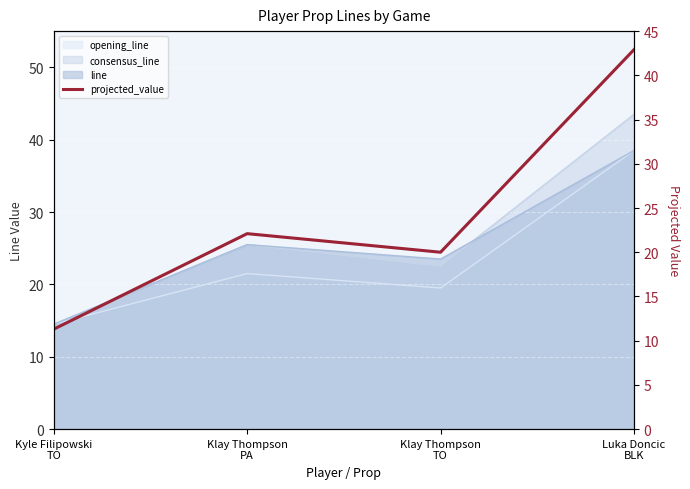

What is the label of the 1st point from the right?

Luka Doncic
BLK